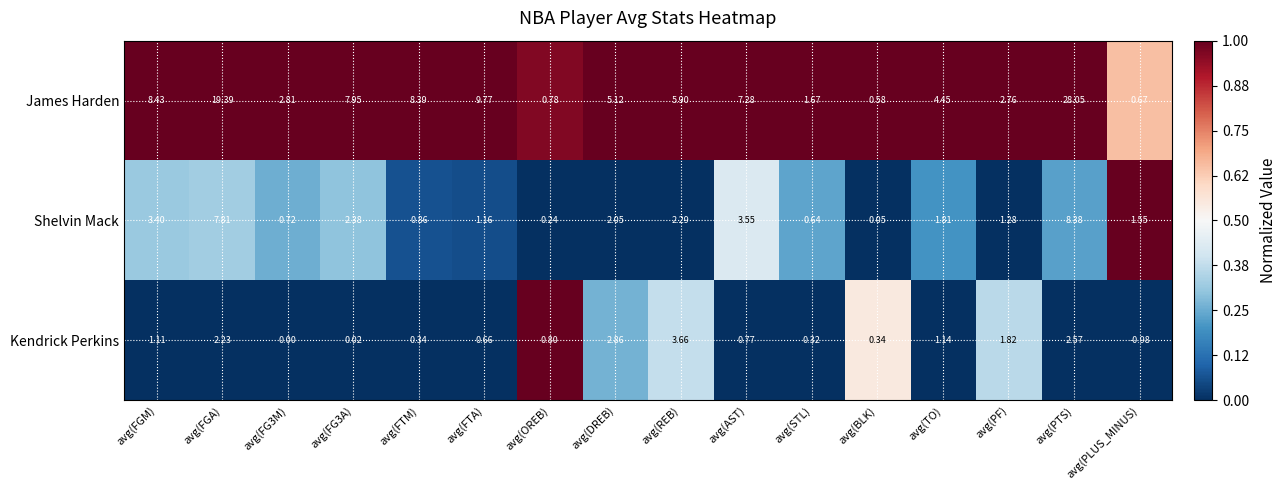

Count the number of data series in this chart.

3